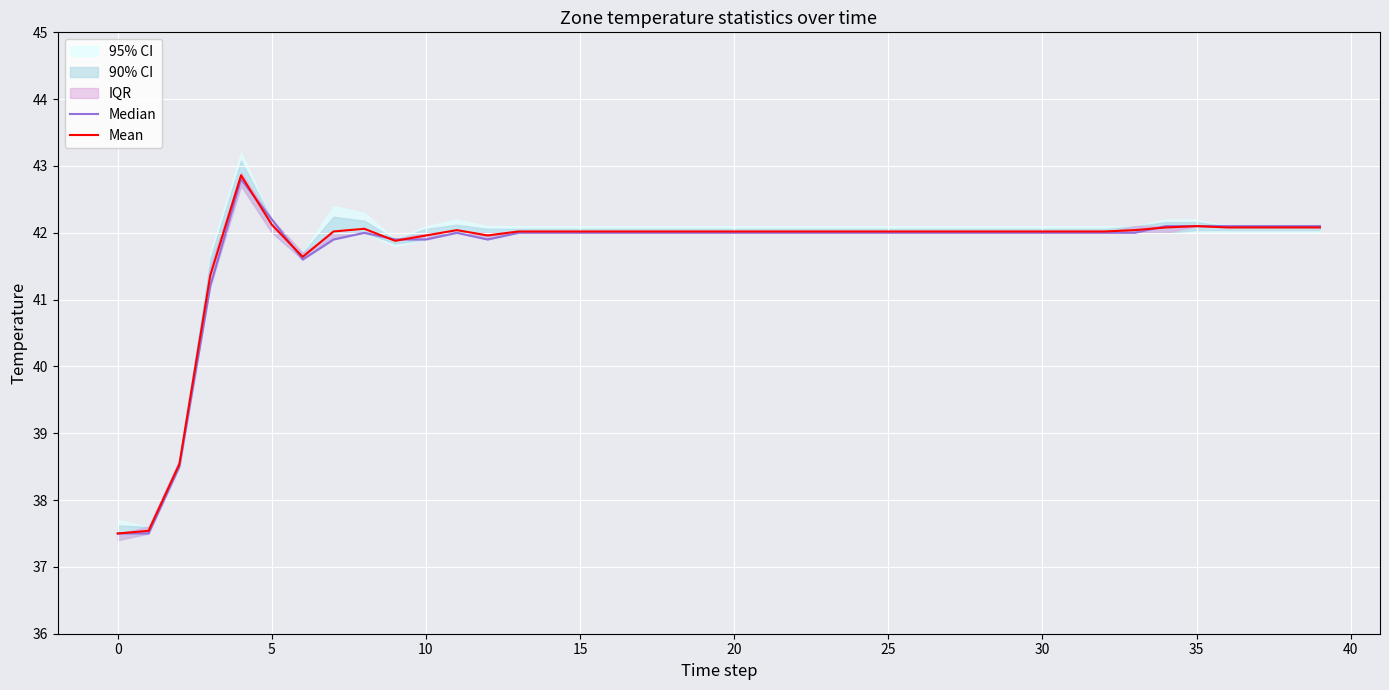

Reading left to right, what are all the values shown in this chart?

Median: 37.5	37.5	38.5	41.2	42.8	42.2	41.6	41.9	42.0	41.9	41.9	42.0	41.9	42.0	42.0	42.0	42.0	42.0	42.0	42.0	42.0	42.0	42.0	42.0	42.0	42.0	42.0	42.0	42.0	42.0	42.0	42.0	42.0	42.0	42.1	42.1	42.1	42.1	42.1	42.1
Mean: 37.5	37.5	38.5	41.4	42.9	42.1	41.6	42.0	42.1	41.9	42.0	42.0	42.0	42.0	42.0	42.0	42.0	42.0	42.0	42.0	42.0	42.0	42.0	42.0	42.0	42.0	42.0	42.0	42.0	42.0	42.0	42.0	42.0	42.0	42.1	42.1	42.1	42.1	42.1	42.1